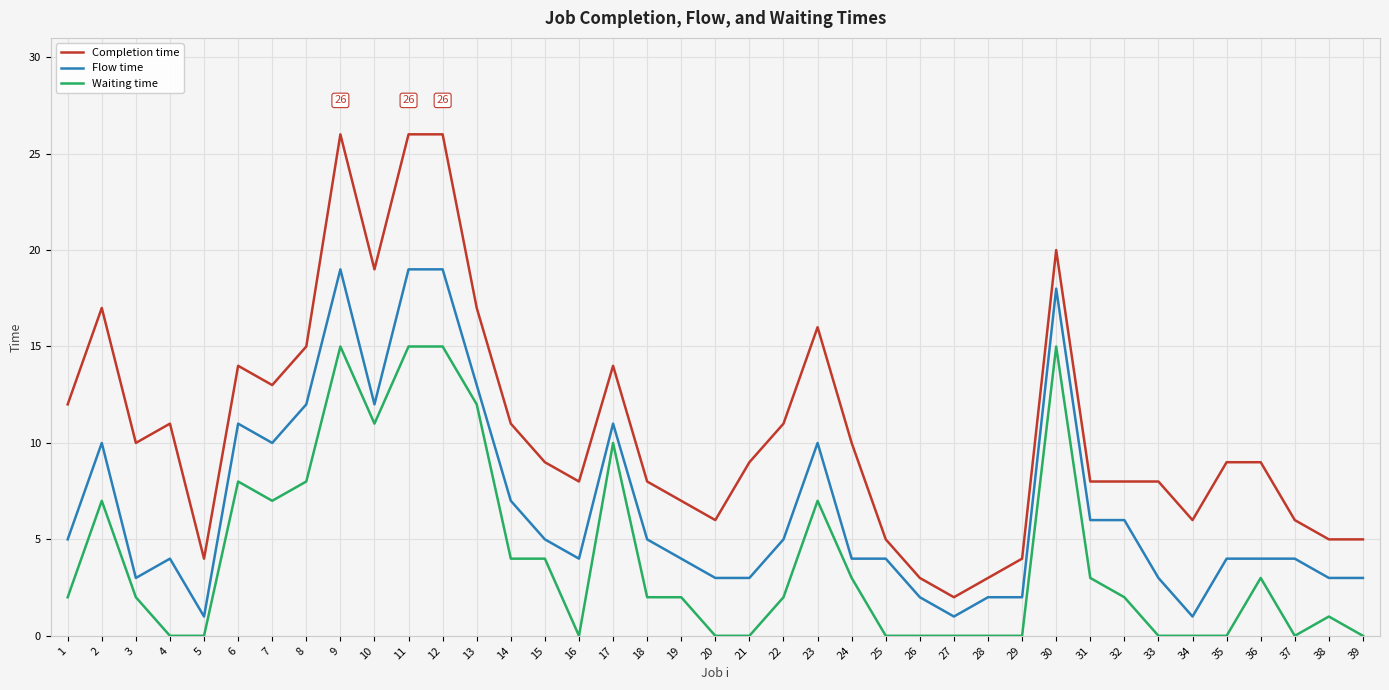

Between 1 and 26, which series saw the biggest shift?

Completion time